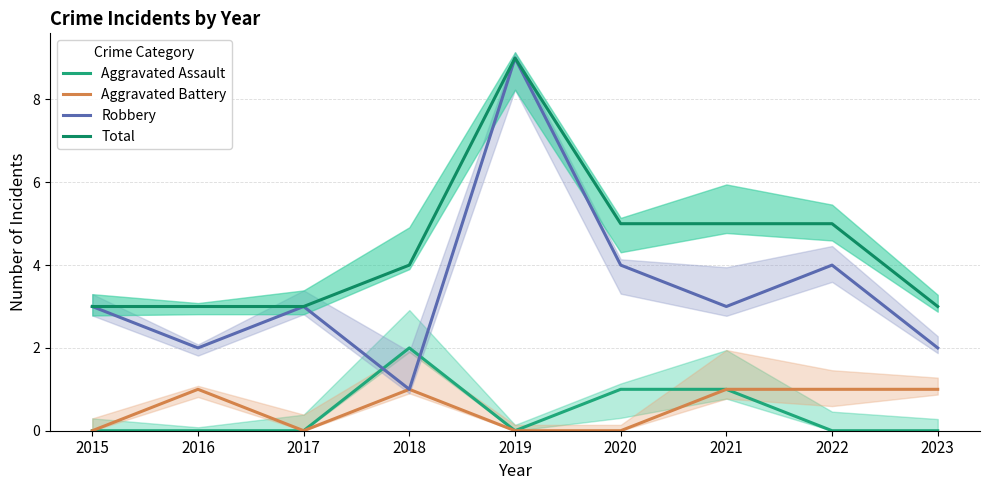

How many interior local peaks does the Robbery series have?

3